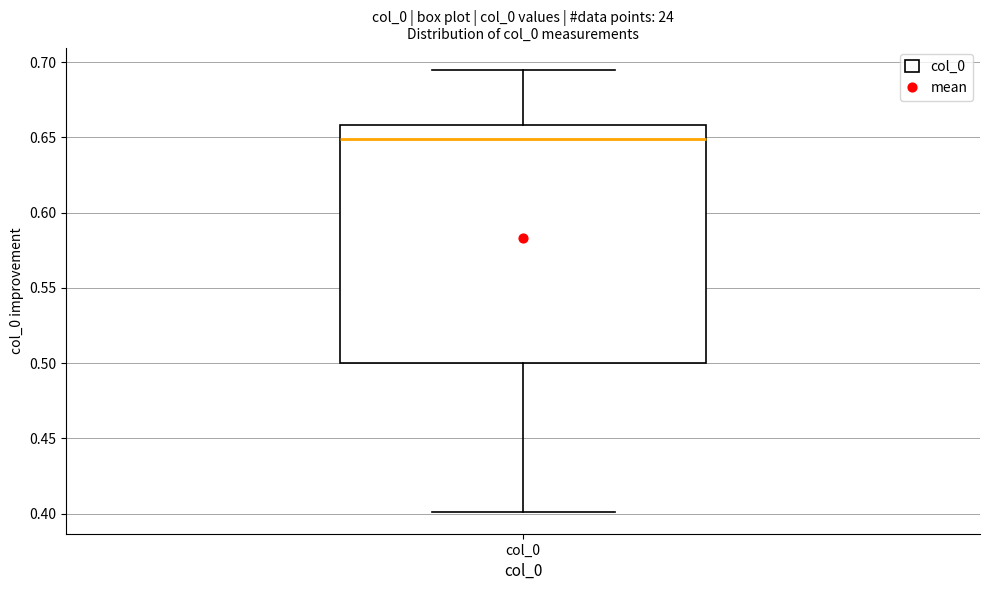

Where does the median line of the box for col_0 sit on the y-axis? The values are not printed on the chart, so give them approximately, as read against the axis.

0.650